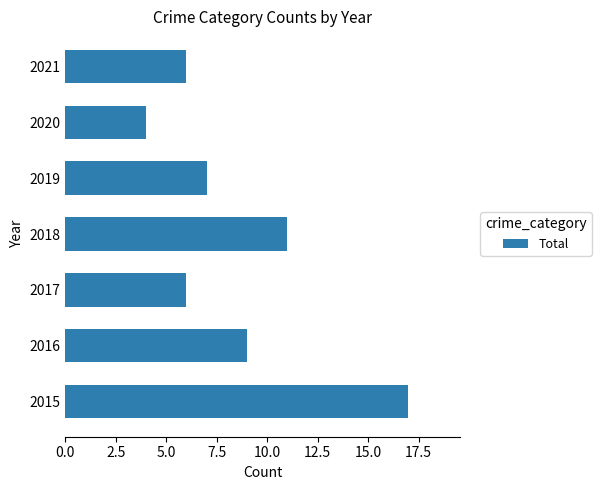

What is the average value?

9